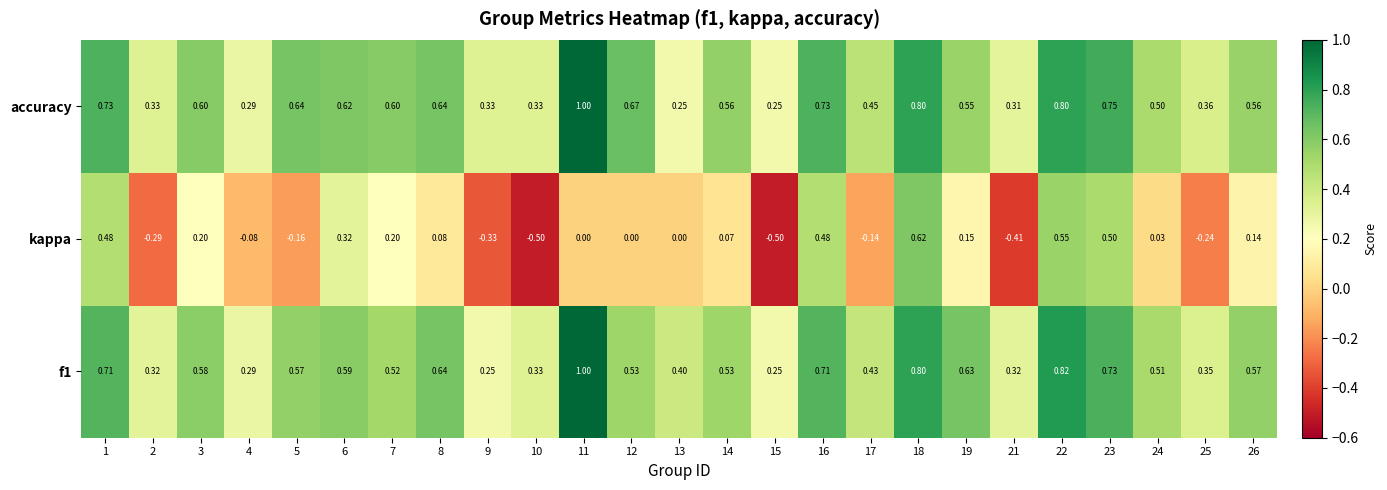

Is the value of kappa at 21 greater than the value of f1 at 19?

No